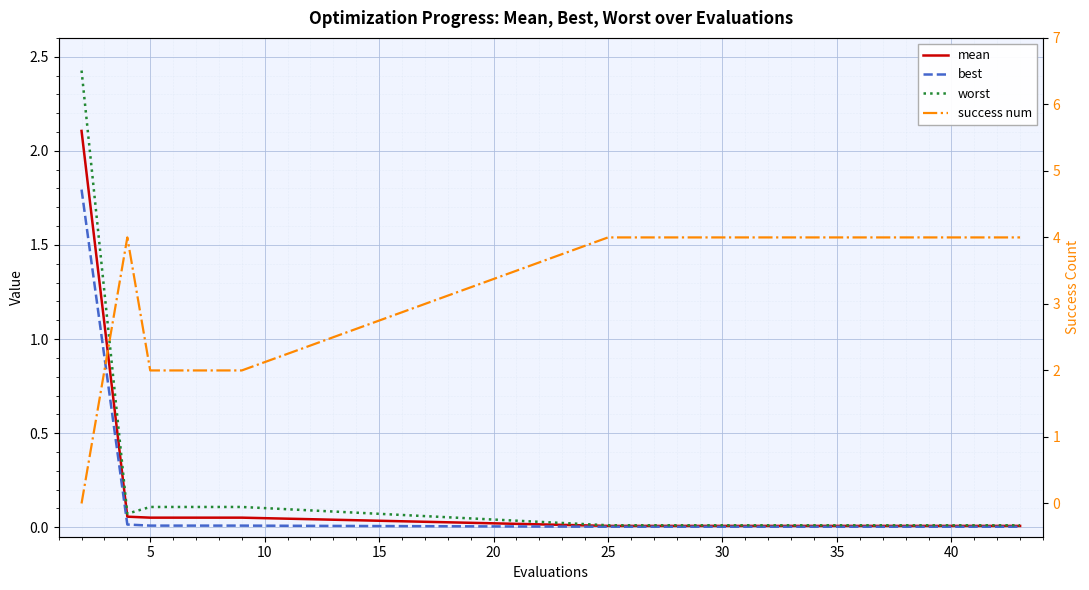

How many lines are shown in the chart?

4